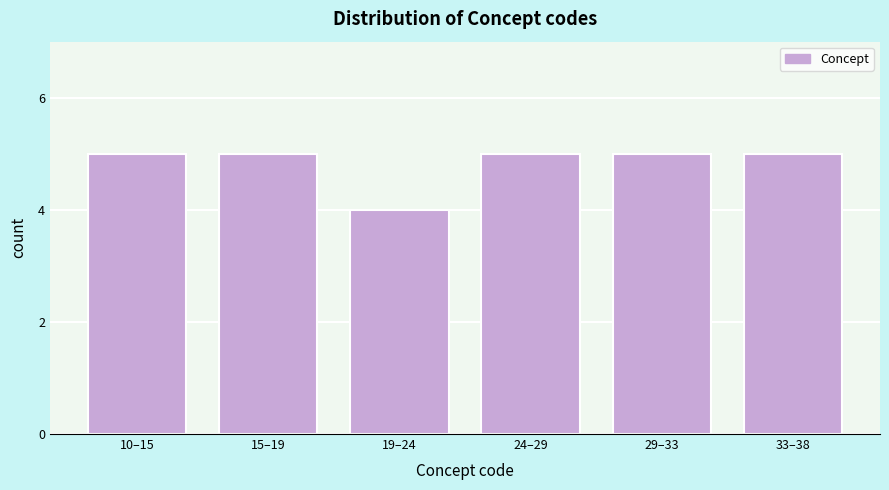

Reading left to right, list all the values displayed in this chart.

10–15=5	15–19=5	19–24=4	24–29=5	29–33=5	33–38=5